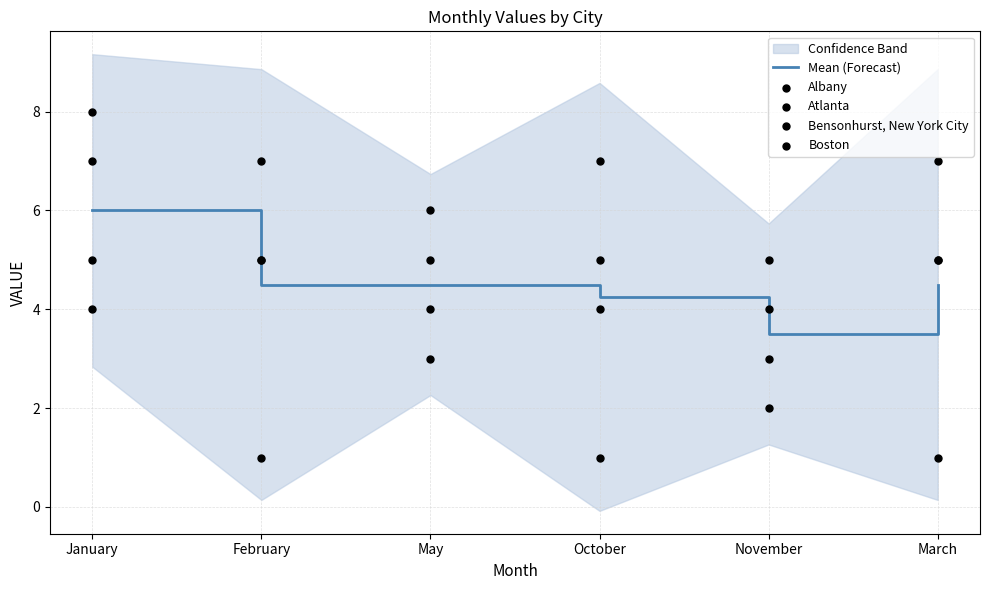

Which series has the largest Y range (max minus min)?

Albany